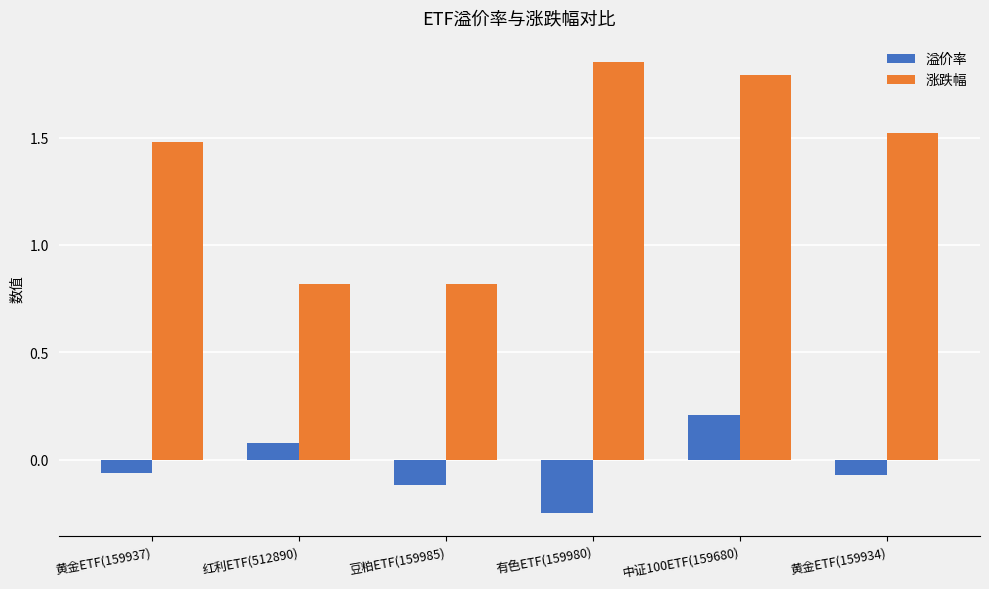

At how many categories does at least one series exceed 1?

4